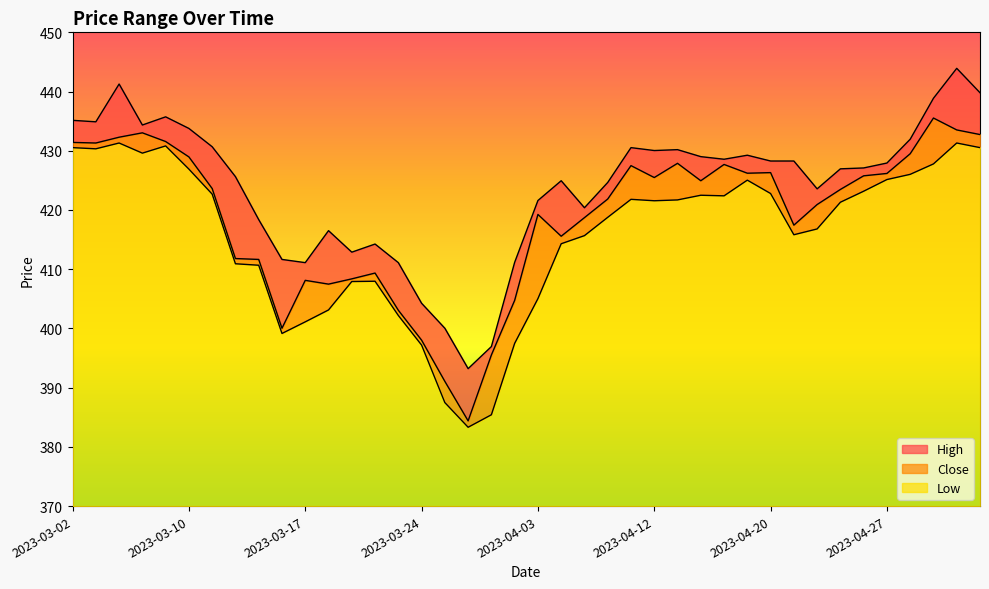

Reading left to right, transcribe all the data shown in this chart.

High: 435.1	434.9	441.3	434.4	435.7	433.8	430.7	425.6	418.4	411.6	411.1	416.5	412.9	414.2	411.1	404.2	400.0	393.2	396.9	411.2	421.6	424.9	420.4	424.6	430.5	430.0	430.2	429.0	428.6	429.2	428.3	428.3	423.6	426.9	427.1	427.9	431.9	438.9	443.9	439.8
Close: 431.4	431.3	432.3	433.0	431.6	429.0	423.6	411.8	411.6	400.0	408.1	407.5	408.4	409.4	403.1	398.0	391.1	384.4	395.5	404.7	419.2	415.6	418.7	421.9	427.5	425.5	427.9	424.9	427.7	426.2	426.3	417.4	420.9	423.5	425.8	426.2	429.5	435.5	433.5	432.7
Low: 430.5	430.3	431.3	429.6	430.8	426.9	422.7	410.9	410.7	399.1	401.1	403.1	407.9	408.0	402.2	397.2	387.5	383.3	385.4	397.5	405.0	414.3	415.7	418.8	421.8	421.6	421.7	422.5	422.4	425.0	422.8	415.8	416.8	421.3	423.2	425.1	426.0	427.8	431.3	430.5